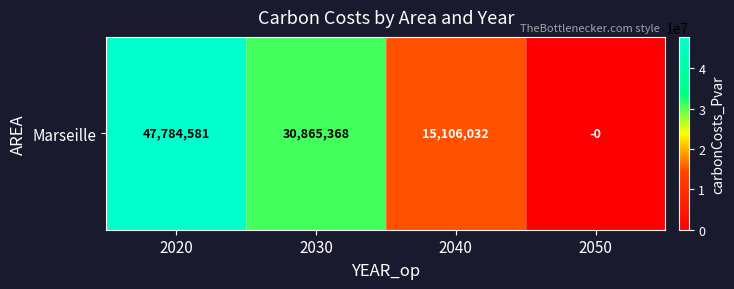

How many data points does each series have?

4